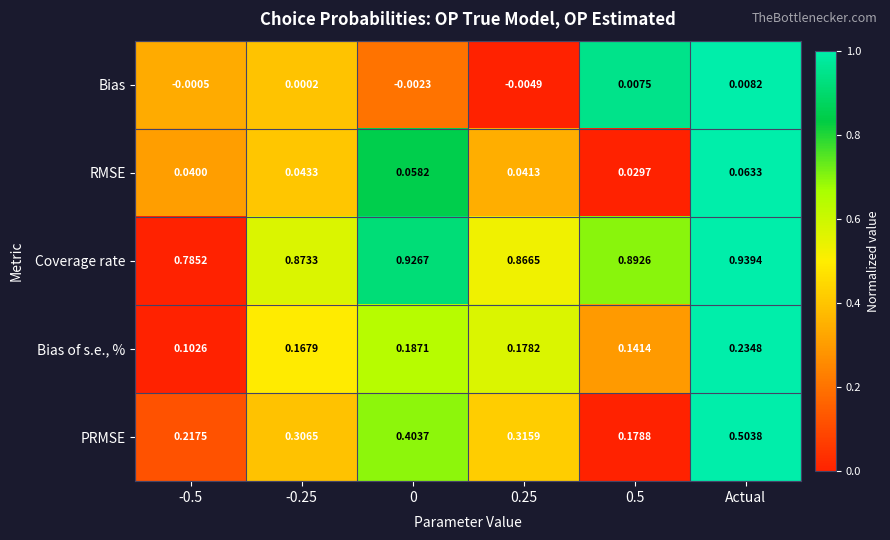

List the series in order of their peak value, highest first.

Coverage rate, PRMSE, Bias of s.e., %, RMSE, Bias